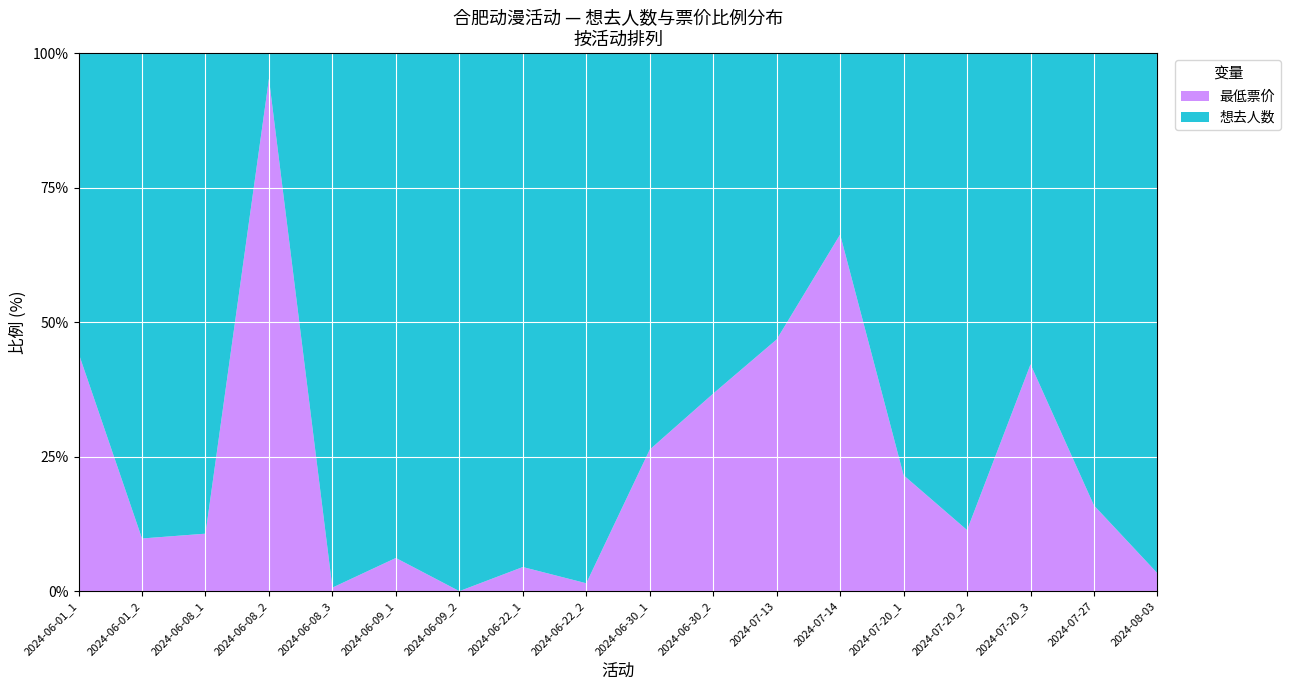

Reading right to left, what are all the values shown in this chart?

想去人数: 17=1427.0	16=264.0	15=107.0	14=531.0	13=284.0	12=30.0	11=34.0	10=112.0	9=168.0	8=3358.0	7=1235.0	6=332.0	5=882.0	4=9780.0	3=2.0	2=209.0	最低票价=645.0	想去人数=63.0
最低票价: 17=49.0	16=50.0	15=78.0	14=68.0	13=78.0	12=59.0	11=29.9	10=65.0	9=60.0	8=50.0	7=58.0	6=0.0	5=58.0	4=65.0	3=40.0	2=25.0	最低票价=70.0	想去人数=50.0